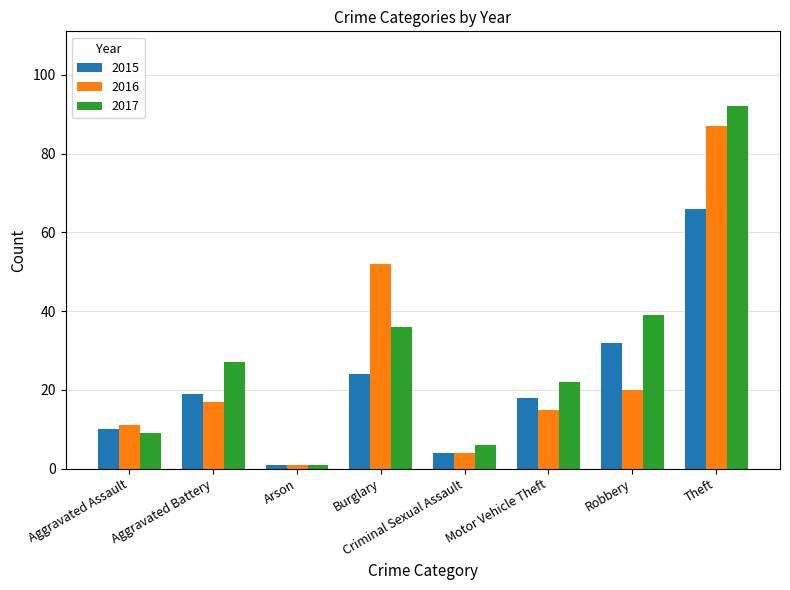

Reading left to right, transcribe all the data shown in this chart.

2015: Aggravated Assault=10	Aggravated Battery=19	Arson=1	Burglary=24	Criminal Sexual Assault=4	Motor Vehicle Theft=18	Robbery=32	Theft=66
2016: Aggravated Assault=11	Aggravated Battery=17	Arson=1	Burglary=52	Criminal Sexual Assault=4	Motor Vehicle Theft=15	Robbery=20	Theft=87
2017: Aggravated Assault=9	Aggravated Battery=27	Arson=1	Burglary=36	Criminal Sexual Assault=6	Motor Vehicle Theft=22	Robbery=39	Theft=92